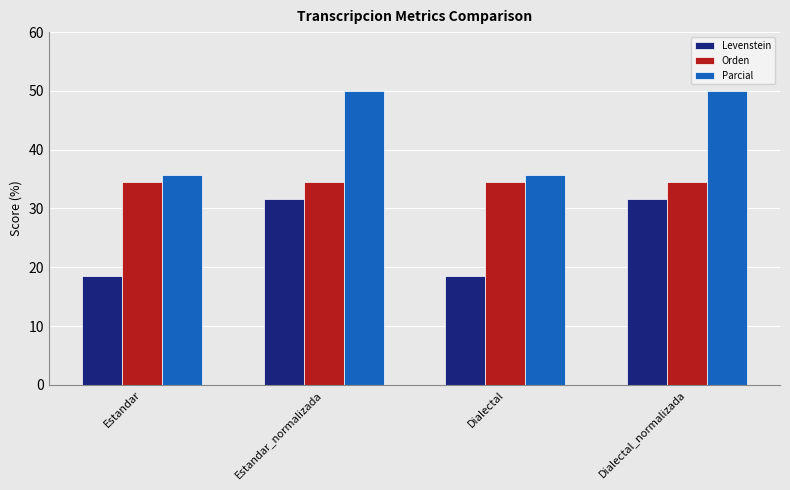

Is it true that Levenstein equals 12.7 at Dialectal_normalizada?

False